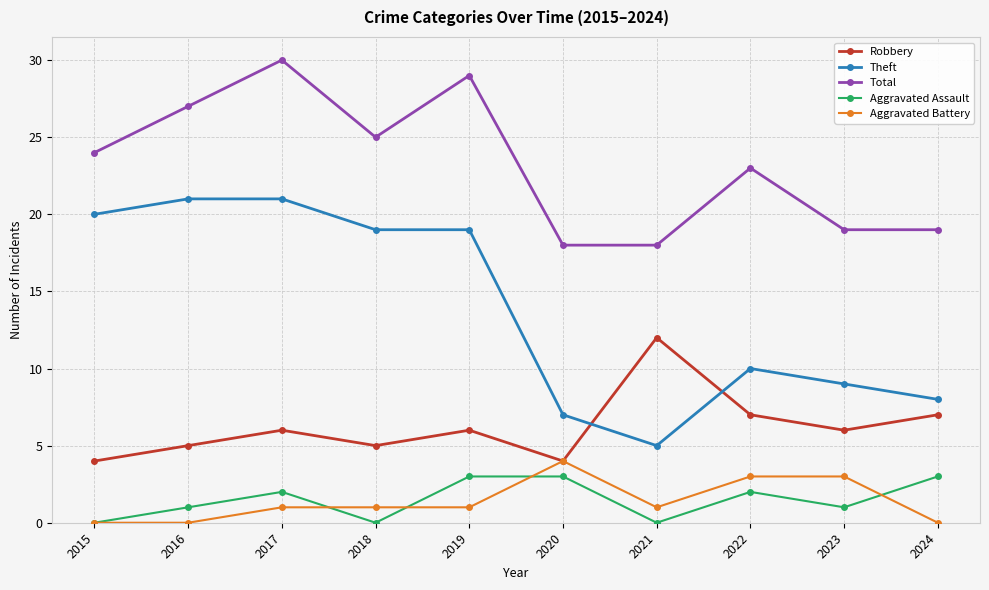

What is the maximum value for Aggravated Assault?

3